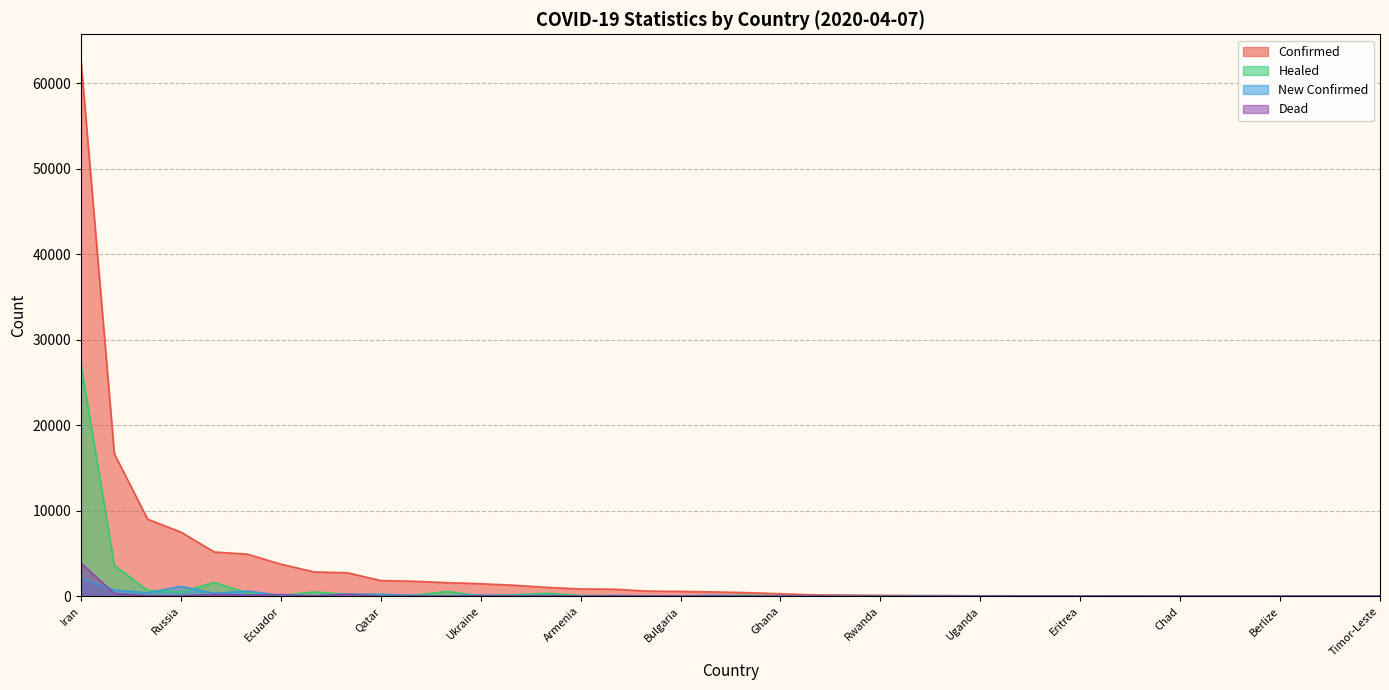

How many categories are shown in the chart?

40